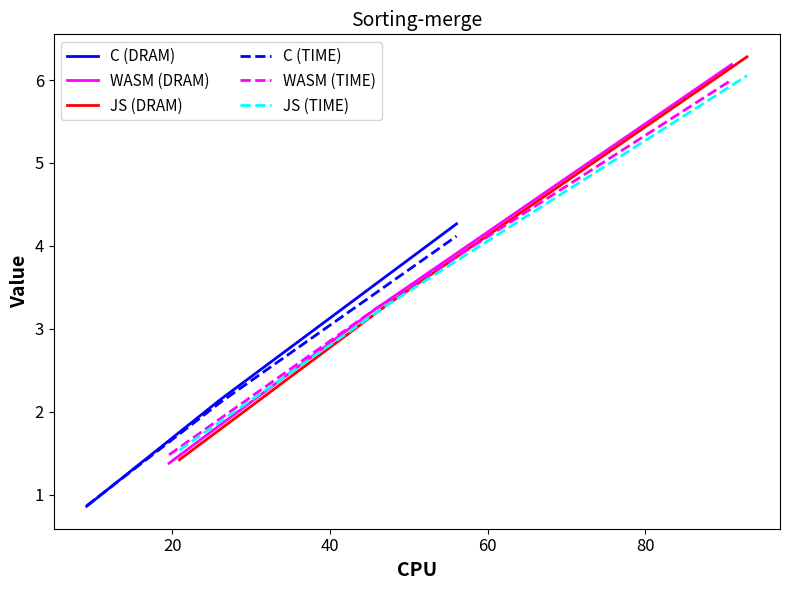

Which series has the largest range (max minus min)?

JS (DRAM)